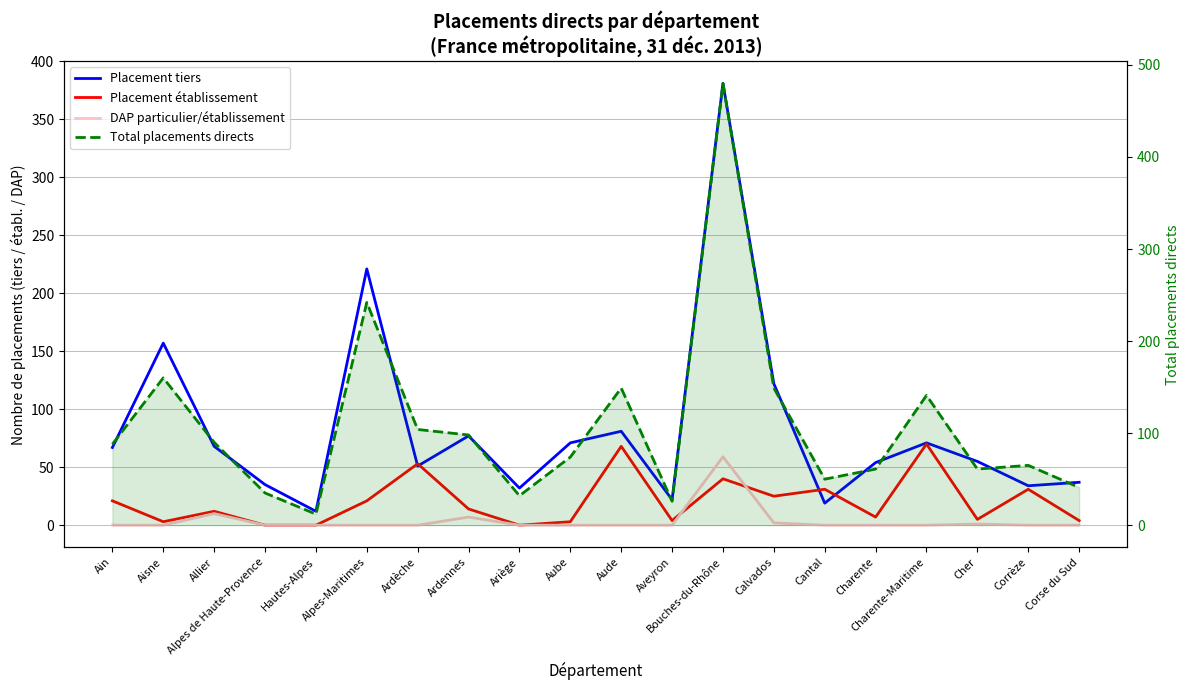

Where is the first local maximum for Total placements directs?

Aisne